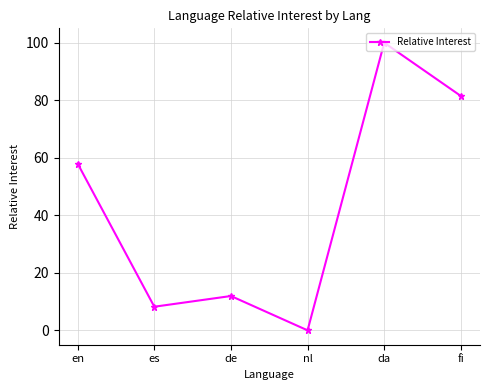

Reading left to right, what are all the values shown in this chart?

en=57.9	es=8.2	de=11.9	nl=0.0	da=100.0	fi=81.5